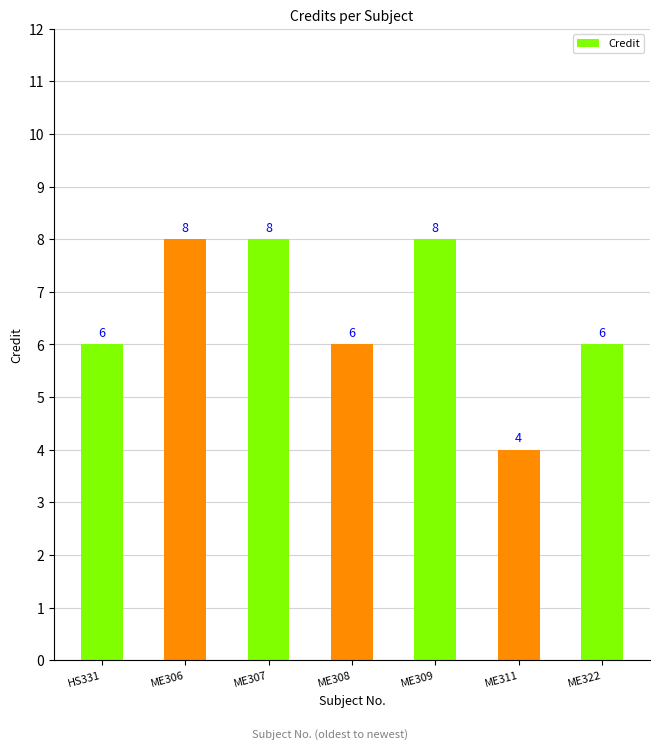

What is the difference between the second highest and second lowest values?

2